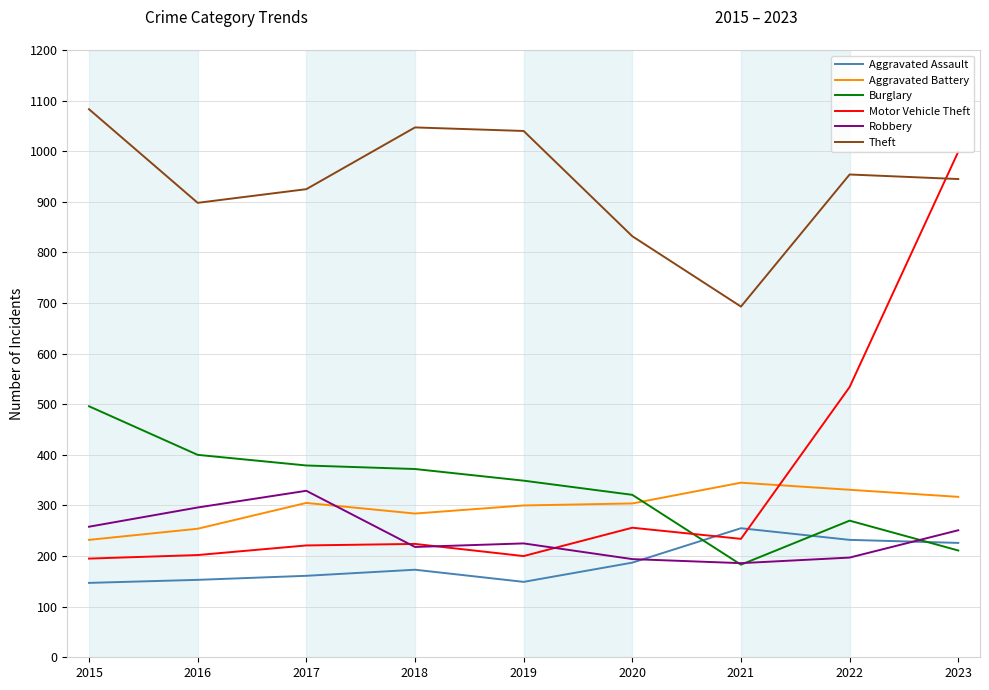

The Aggravated Battery series shows 304 at 2020. True or false?

True